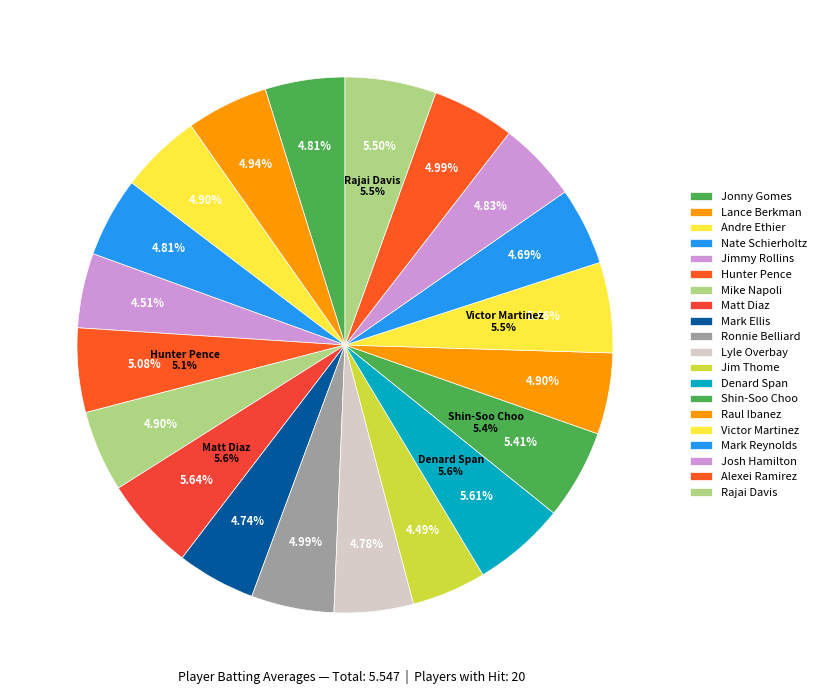

To the nearest percent, what is the difference between the largest and smallest slice percentages?

1%